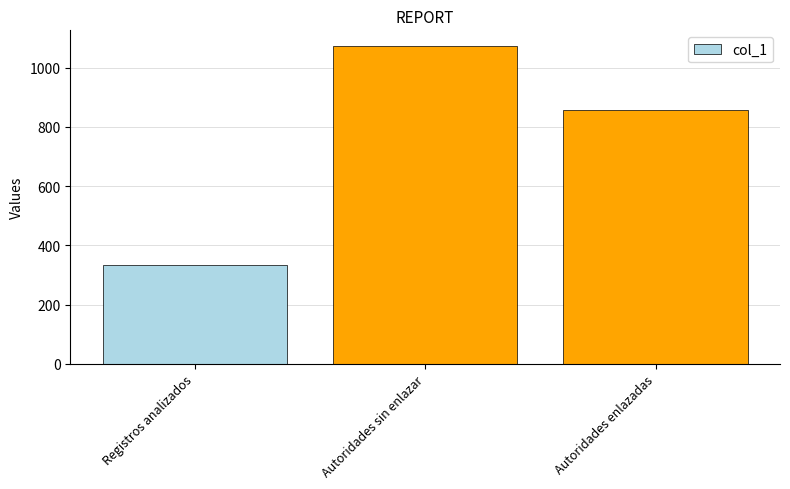

At which label does the data first exceed 858?

Autoridades sin enlazar